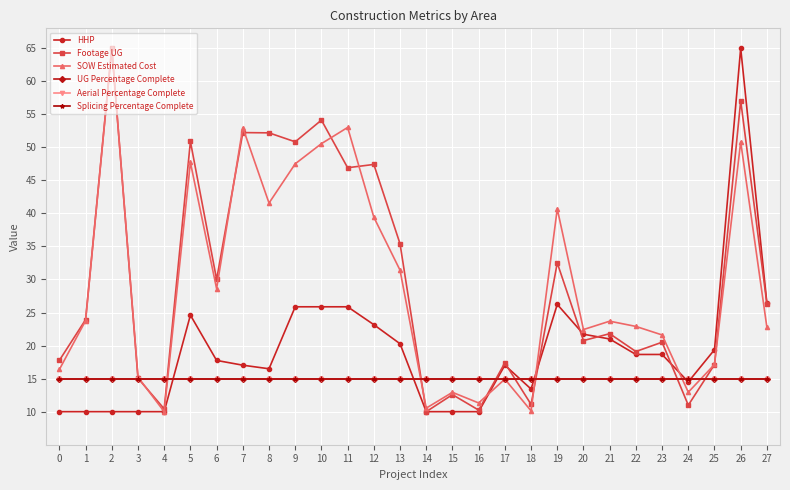

What is the sum of all Splicing Percentage Complete values?

420.0